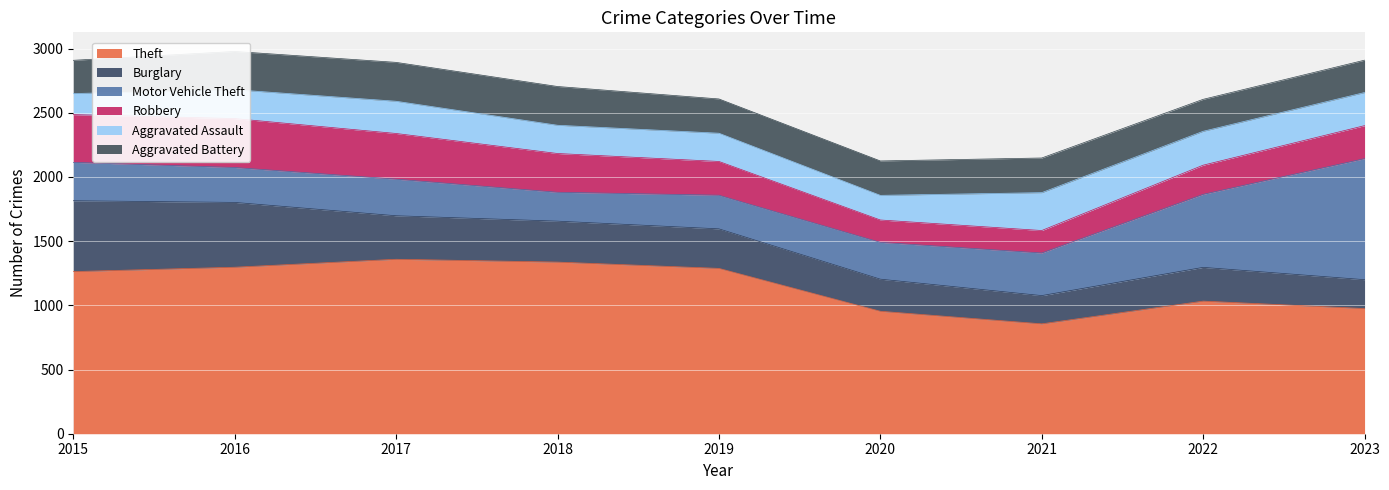

How many times do Aggravated Battery and Robbery cross each other?

1